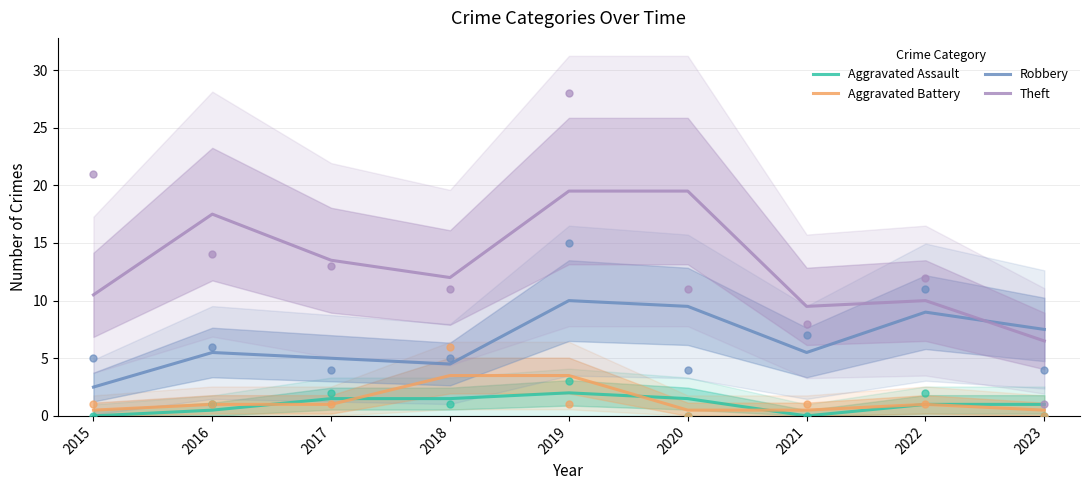

What are all the series names shown in the legend?

Aggravated Assault, Aggravated Battery, Robbery, Theft